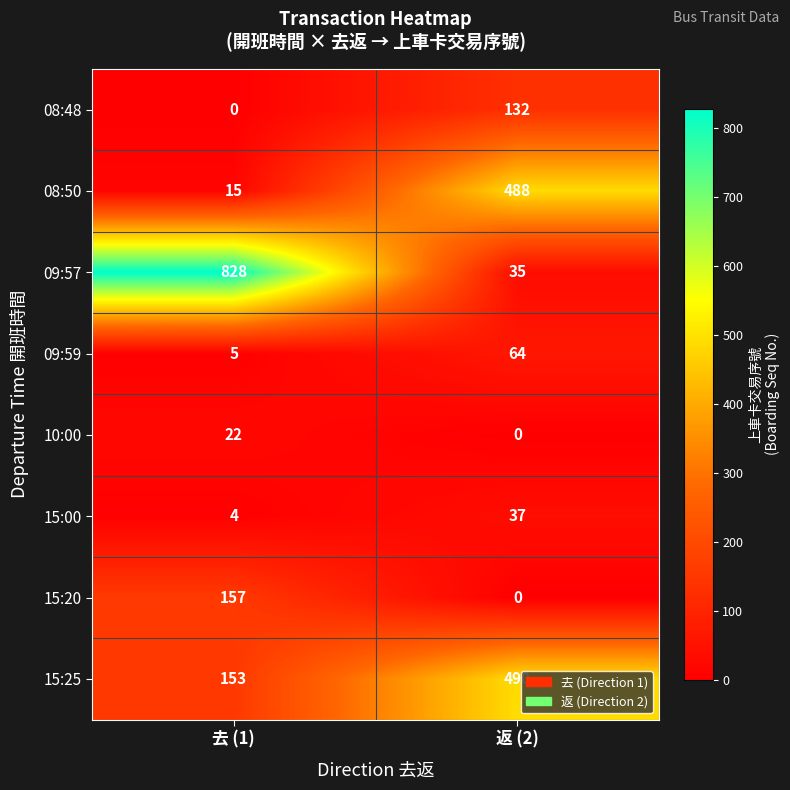

Reading right to left, transcribe all the data shown in this chart.

08:48: 132	0
08:50: 488	15
09:57: 35	828
09:59: 64	5
10:00: 0	22
15:00: 37	4
15:20: 0	157
15:25: 490	153